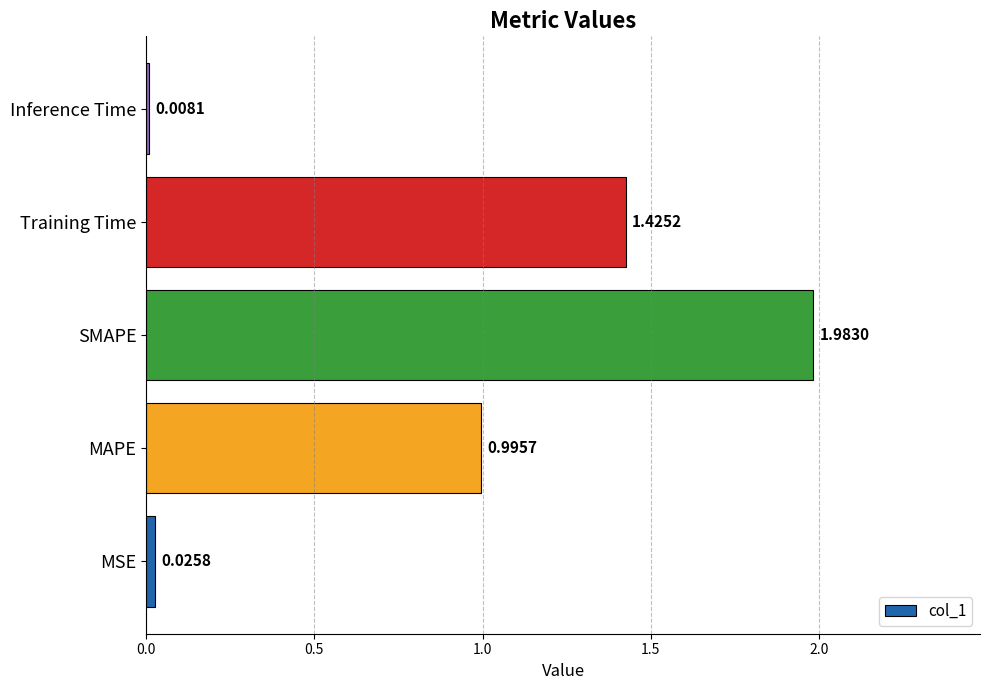

Rank the categories by value from highest to lowest.

SMAPE, Training Time, MAPE, MSE, Inference Time